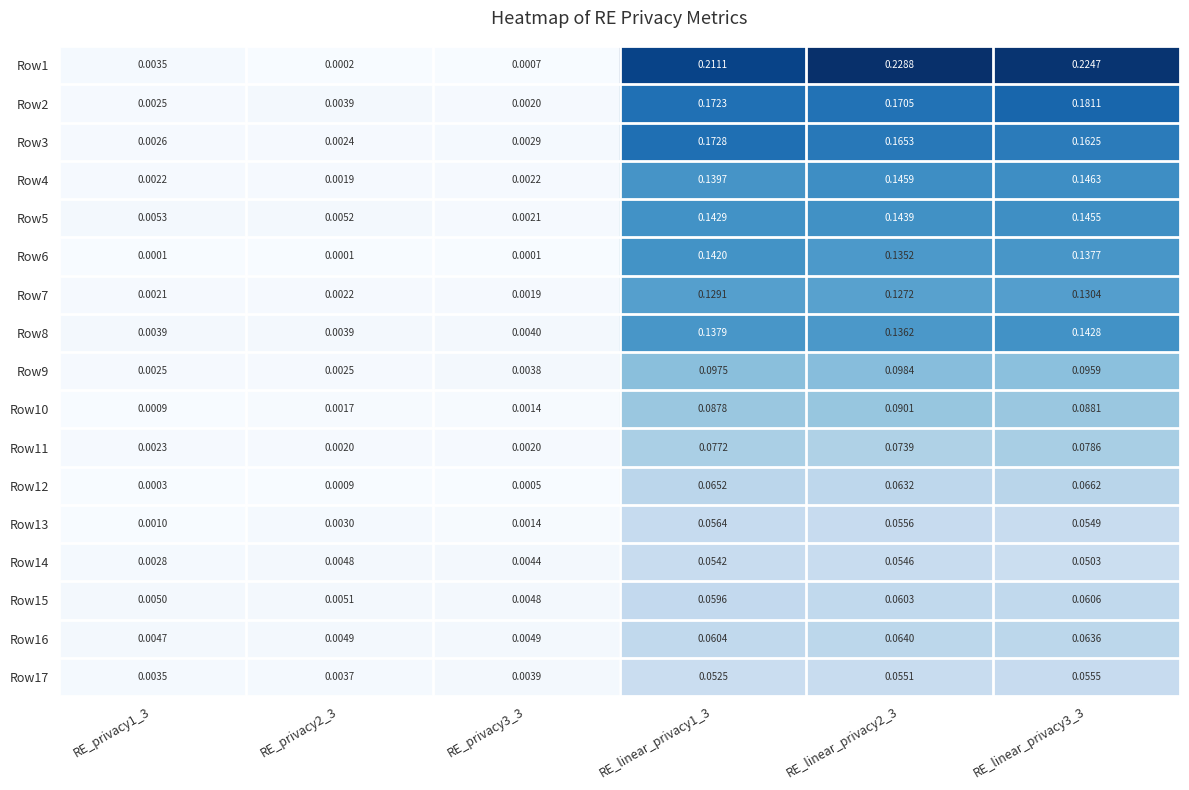

Is the value of Row3 at RE_linear_privacy1_3 greater than the value of Row8 at RE_privacy2_3?

Yes